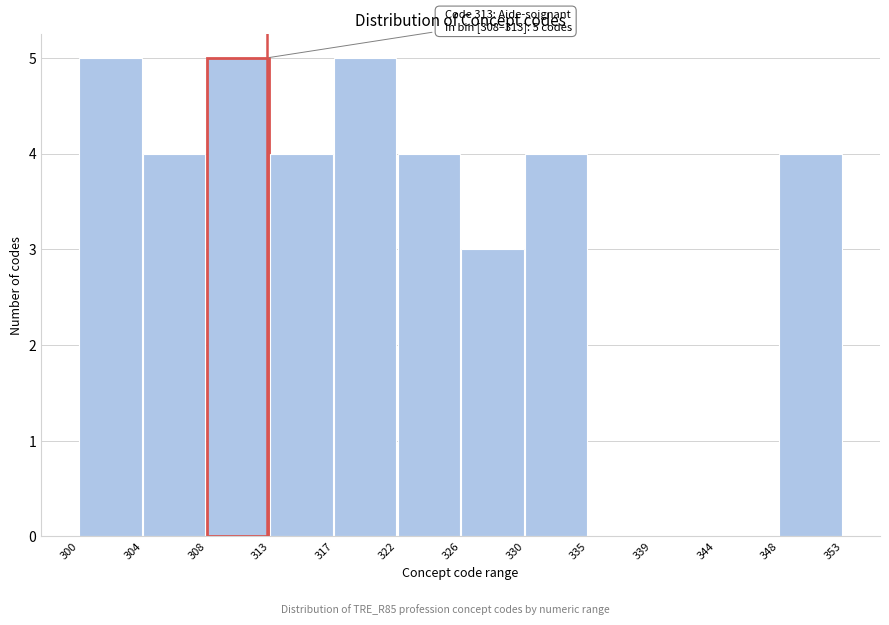

Reading left to right, what are all the values shown in this chart?

300=5	304=4	308=5	313=4	317=5	322=4	326=3	330=4	335=0	339=0	344=0	348=4